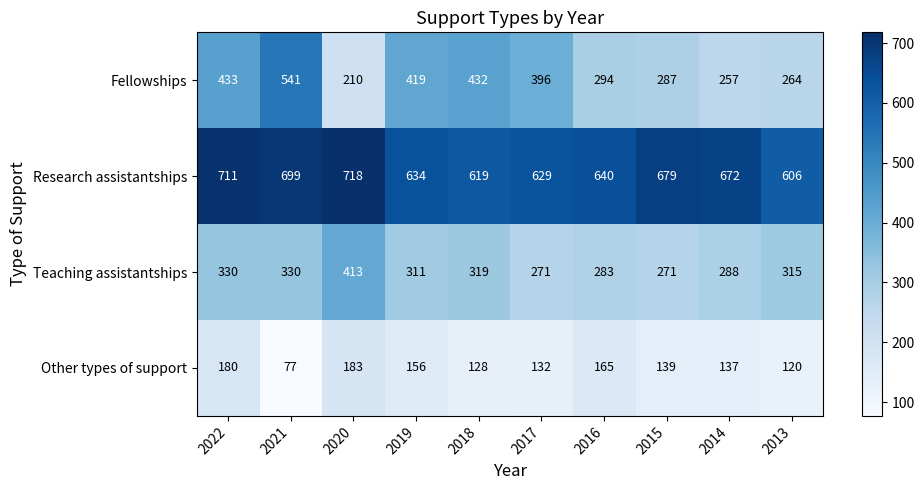

At 2018, list the series in order from largest to smallest.

Research assistantships, Fellowships, Teaching assistantships, Other types of support